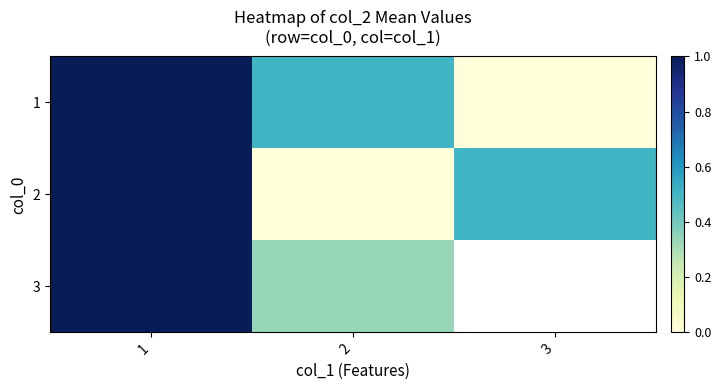

At which label does 3 reach its minimum?

2